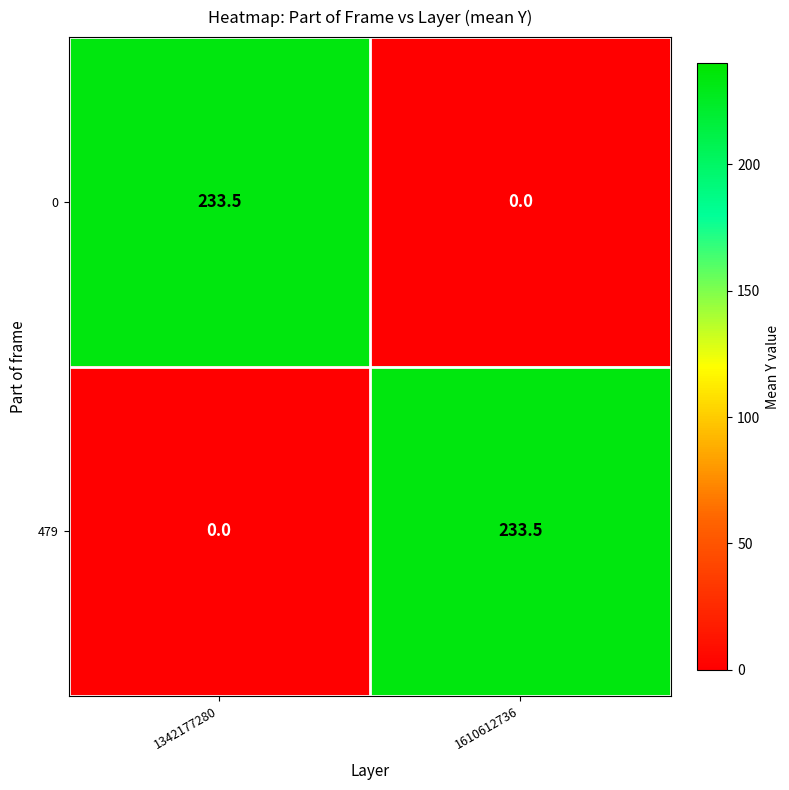

Reading right to left, list all the values displayed in this chart.

0: 1610612736=0.0	1342177280=233.5
479: 1610612736=233.5	1342177280=0.0